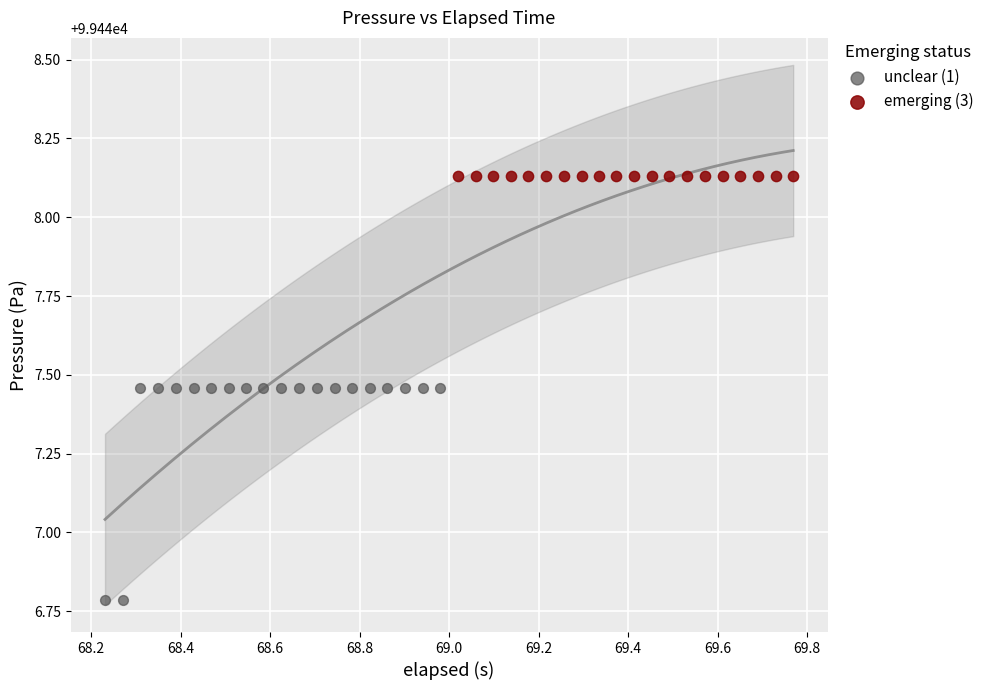

Which series reaches the minimum Y coordinate?

unclear (1)